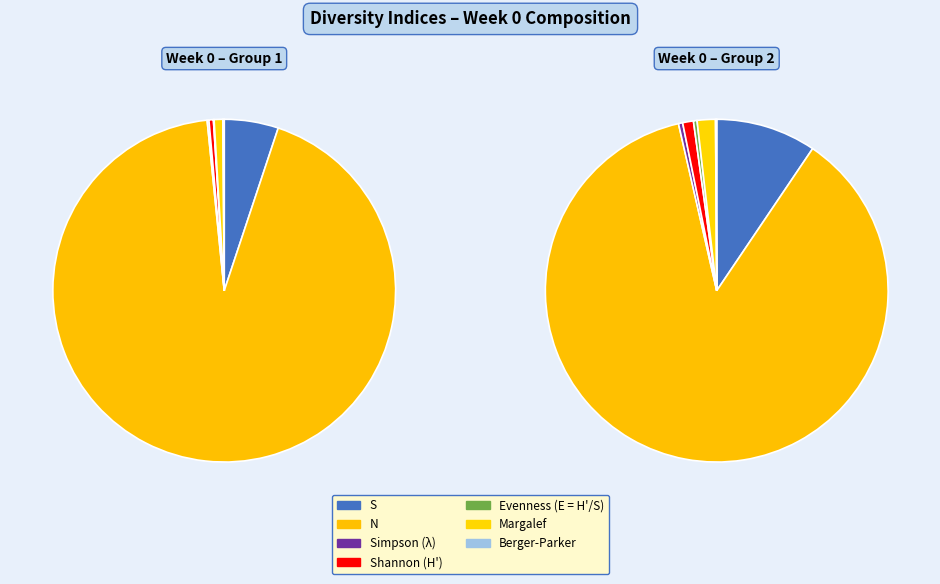

What is the change in value from Shannon (H') to Berger-Parker?

-1.2